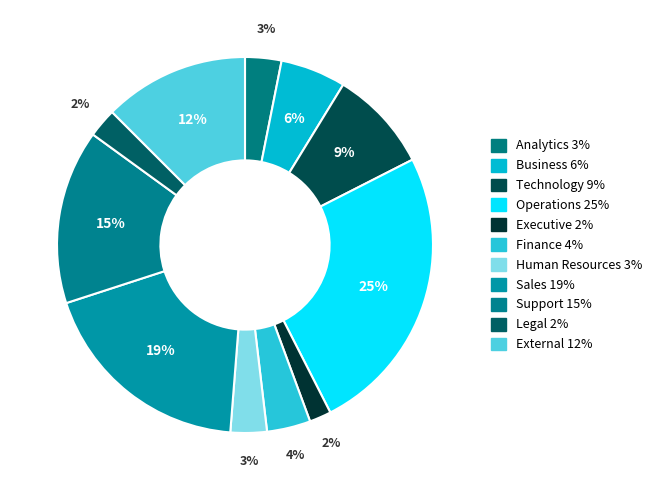

What percentage is the Analytics slice, to the nearest percent?

3%